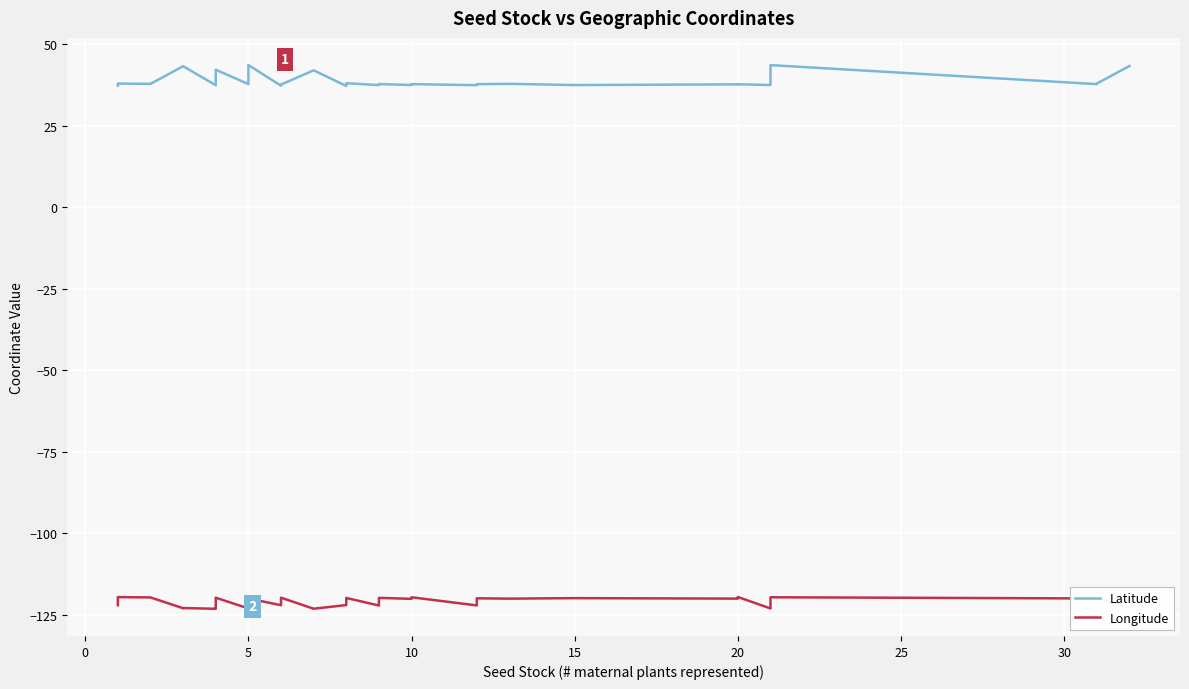

How many lines are shown in the chart?

2